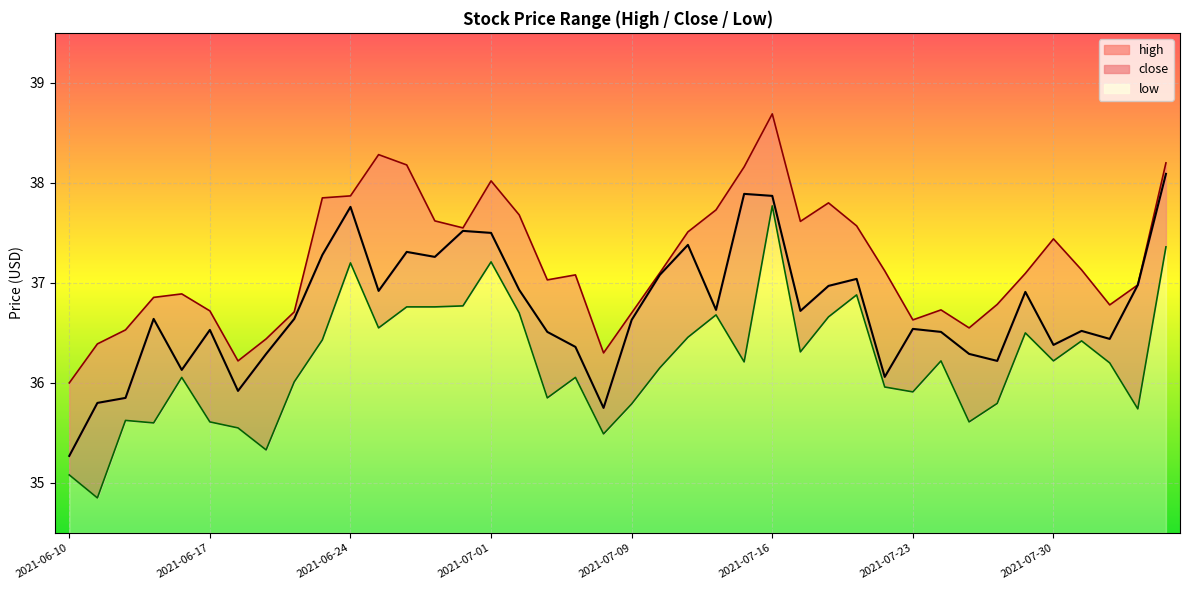

At which category does close reach its first local peak?

2021-06-15